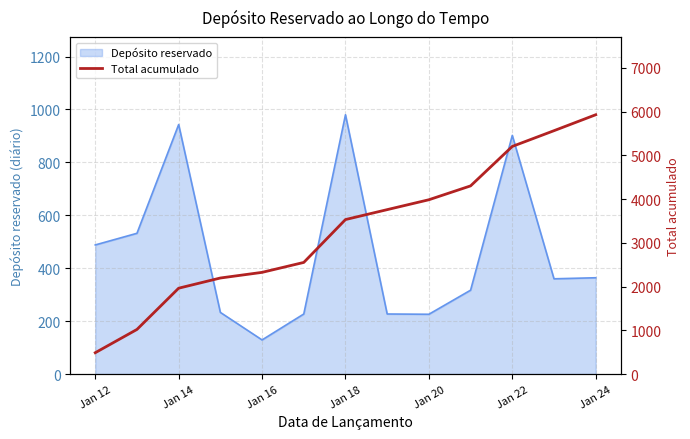

The value of Depósito reservado at Jan 12 is 782. True or false?

False